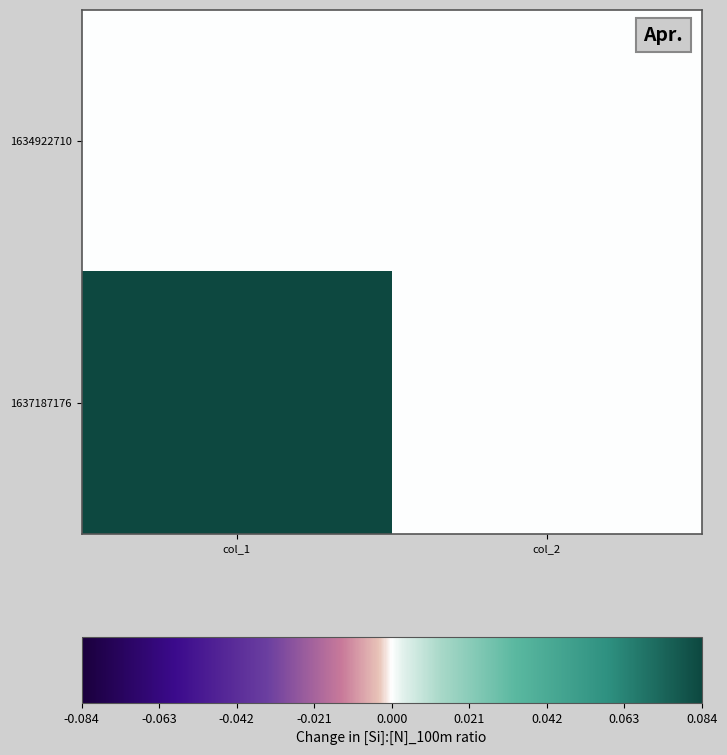

At col_1, list the series in order from largest to smallest.

1637187176, 1634922710